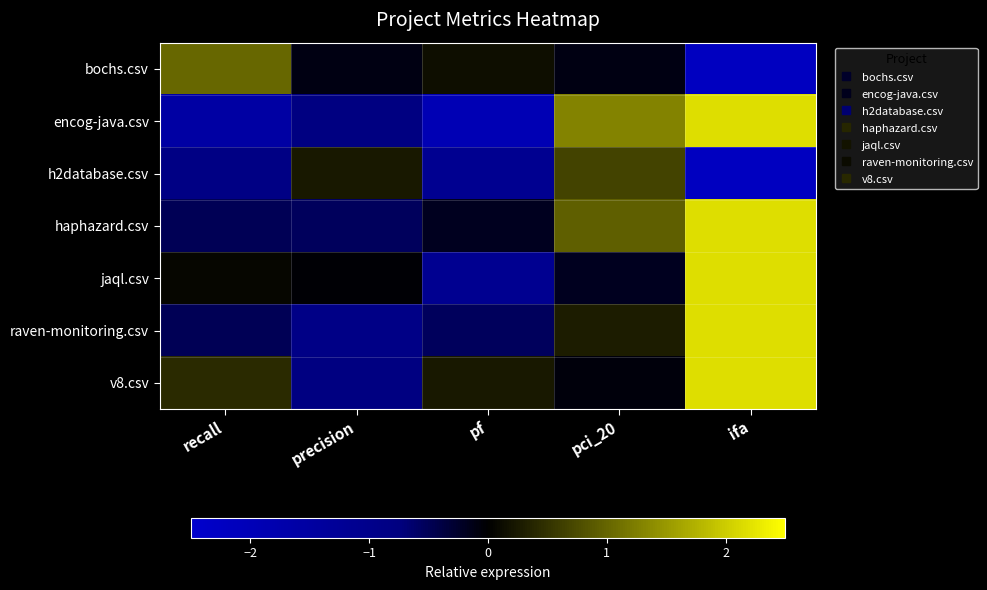

At which category is the sum across all series the highest?

ifa